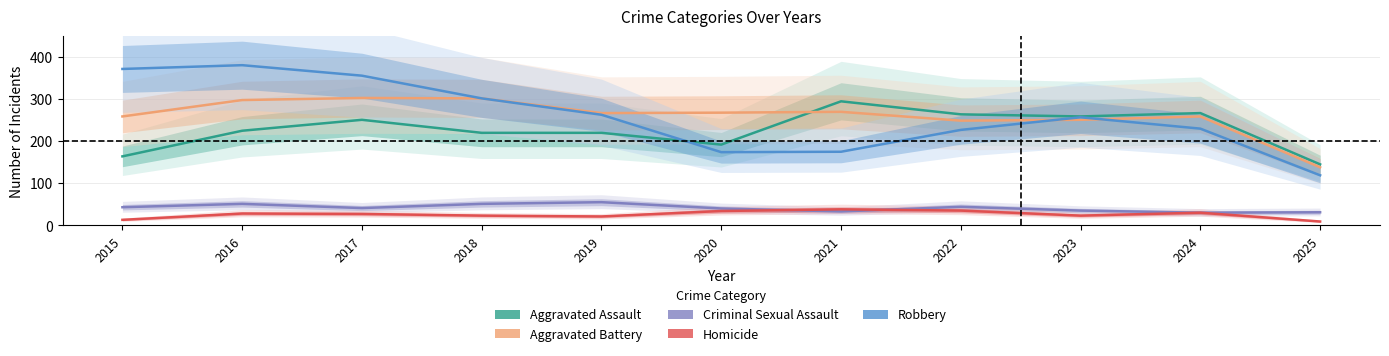

Which has a higher value, 2019 or 2017?

2017